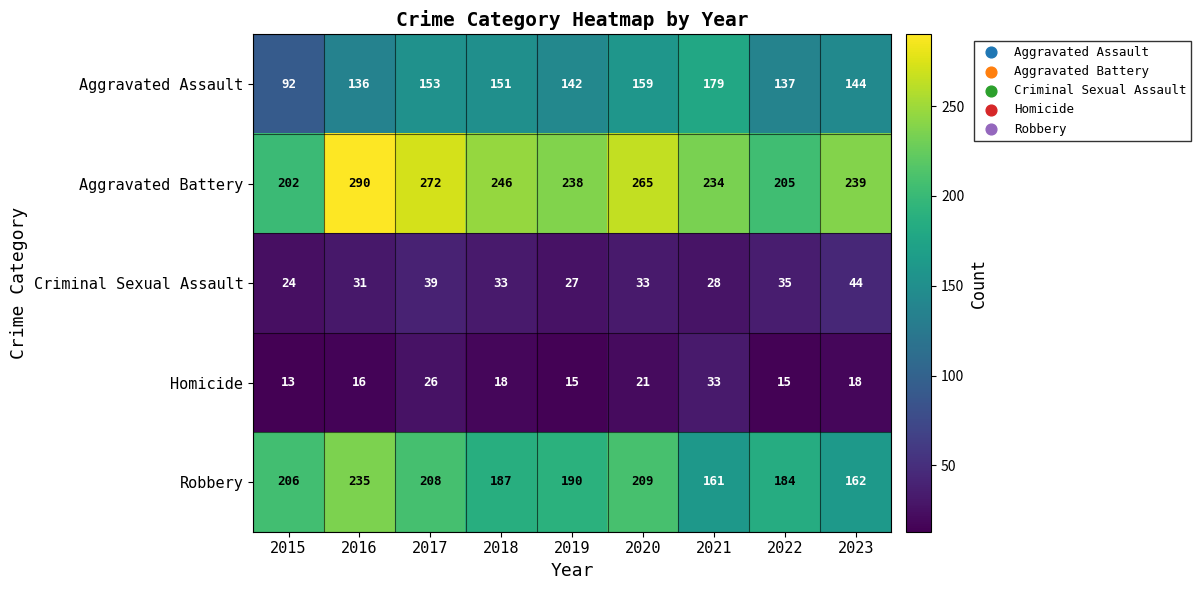

Rank the series at 2021 from lowest to highest value.

Criminal Sexual Assault, Homicide, Robbery, Aggravated Assault, Aggravated Battery